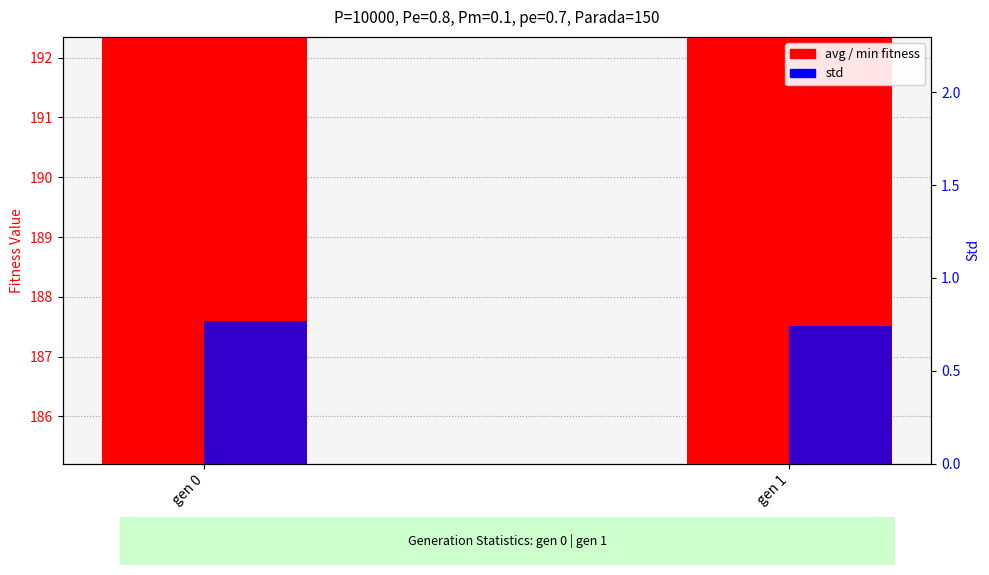

What is the value of the std bar at the 2nd from the left?

0.7